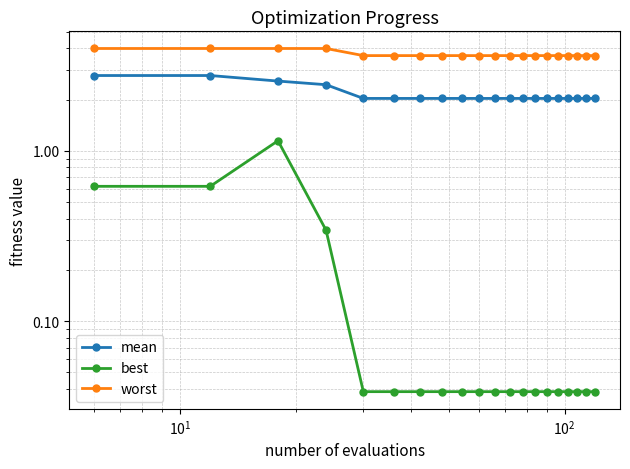

True or false: worst and mean cross at least once.

False